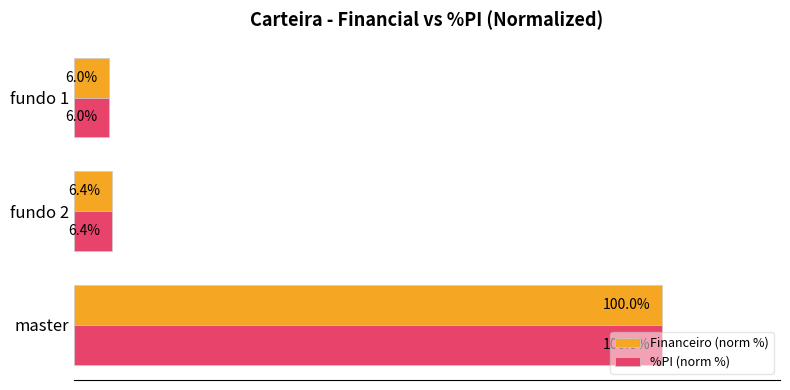

At which label is %PI (norm %) closest to 52?

fundo 2